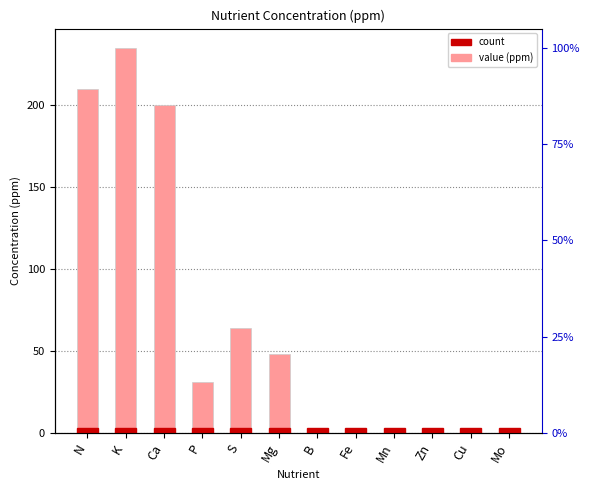

Rank the categories by value from highest to lowest.

K, N, Ca, S, Mg, P, Fe, B, Mn, Zn, Cu, Mo